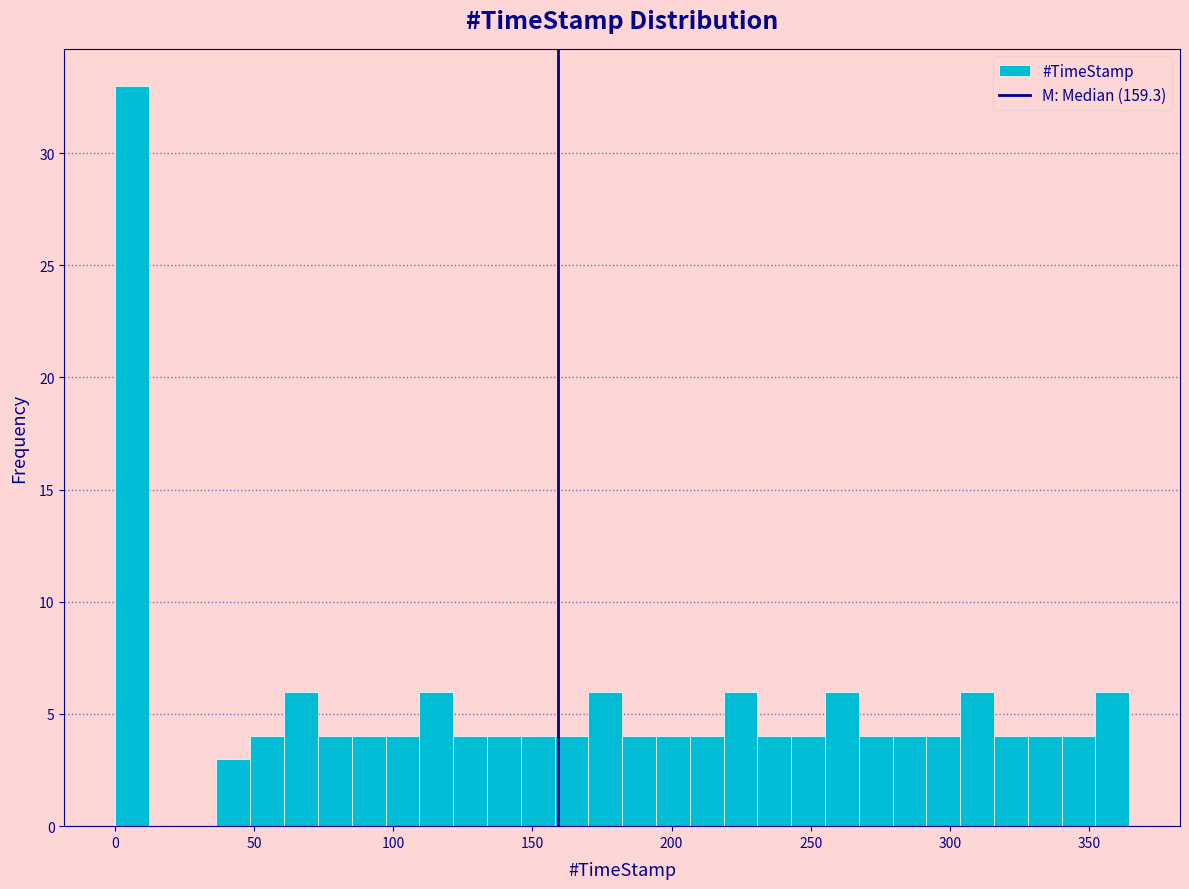

Read against the x-axis, roughly where is the centre of the tallest bar?

5